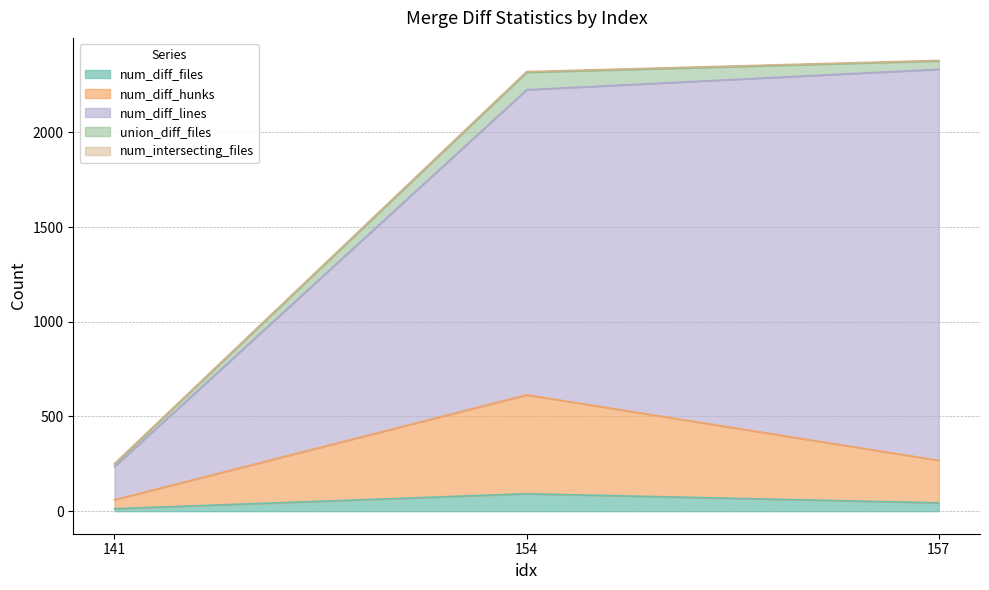

The num_diff_hunks series shows 614 at 154. True or false?

True